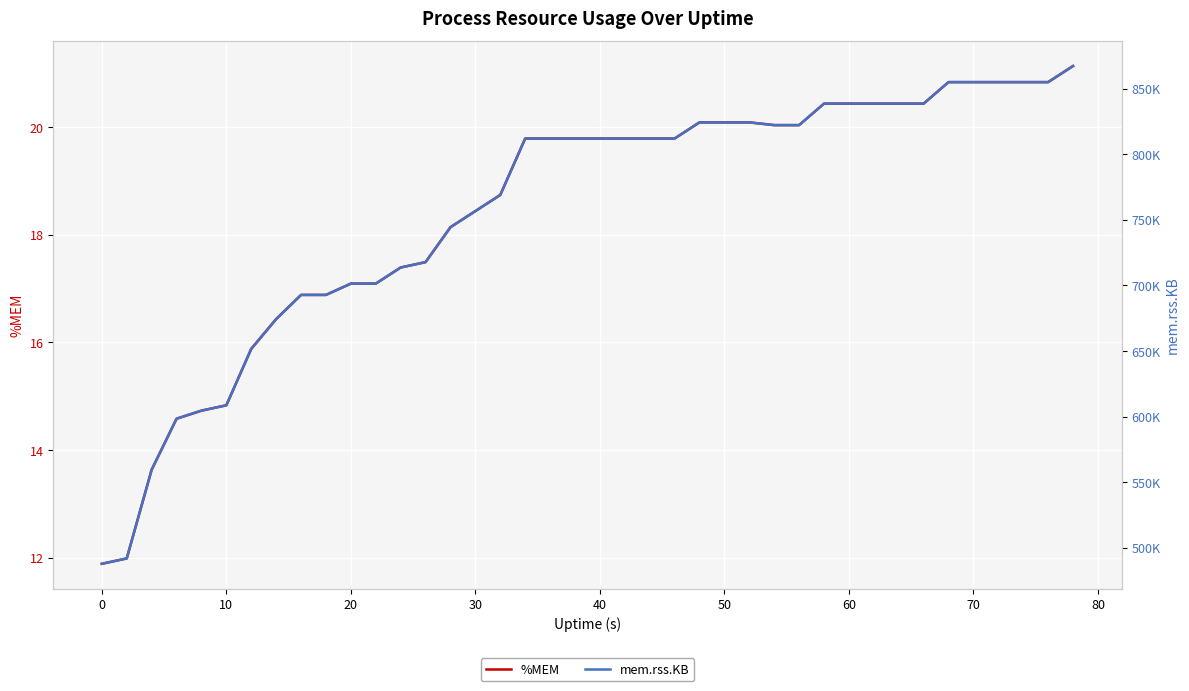

What is the difference between the maximum and minimum values in the mem.rss.KB series?

379464.0